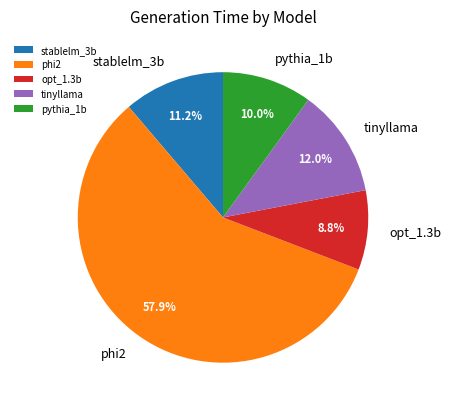

Is there any slice that represents more than half of the pie?

Yes